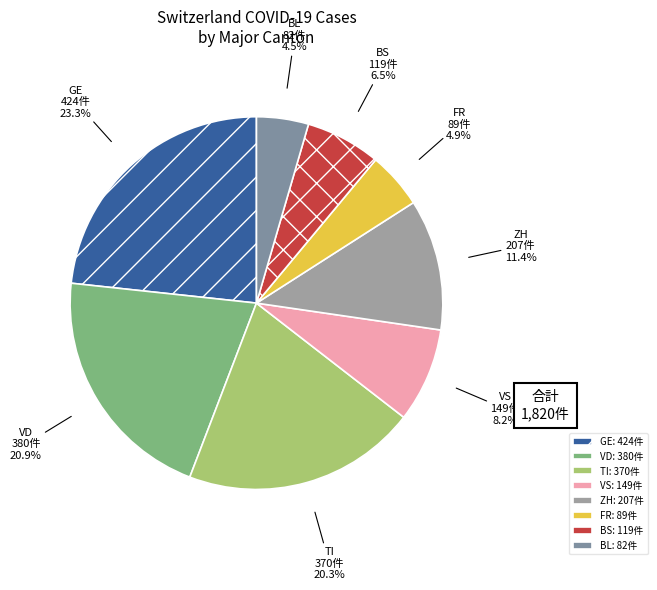

How many segments does this pie chart have?

8